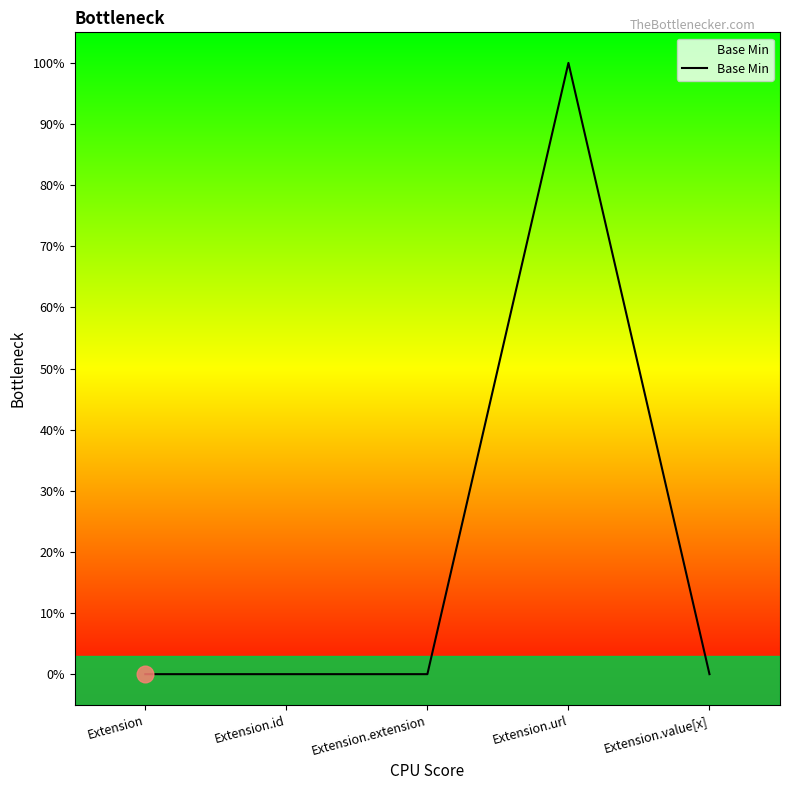

Does the chart have visible grid lines?

No